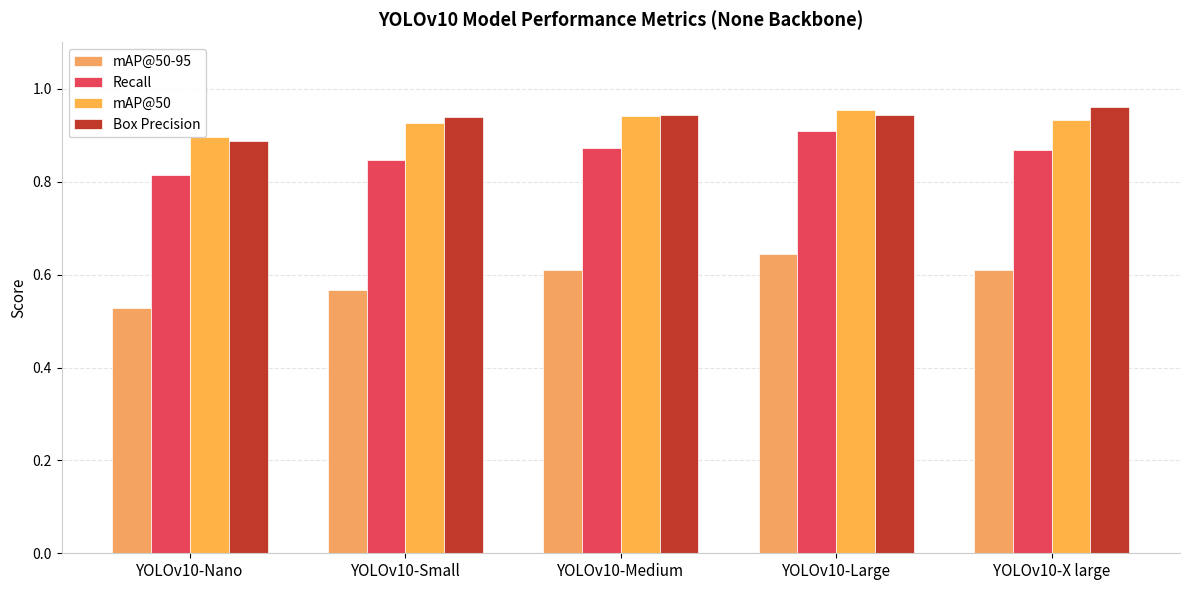

Is it true that Box Precision equals 0.3 at YOLOv10-Small?

False